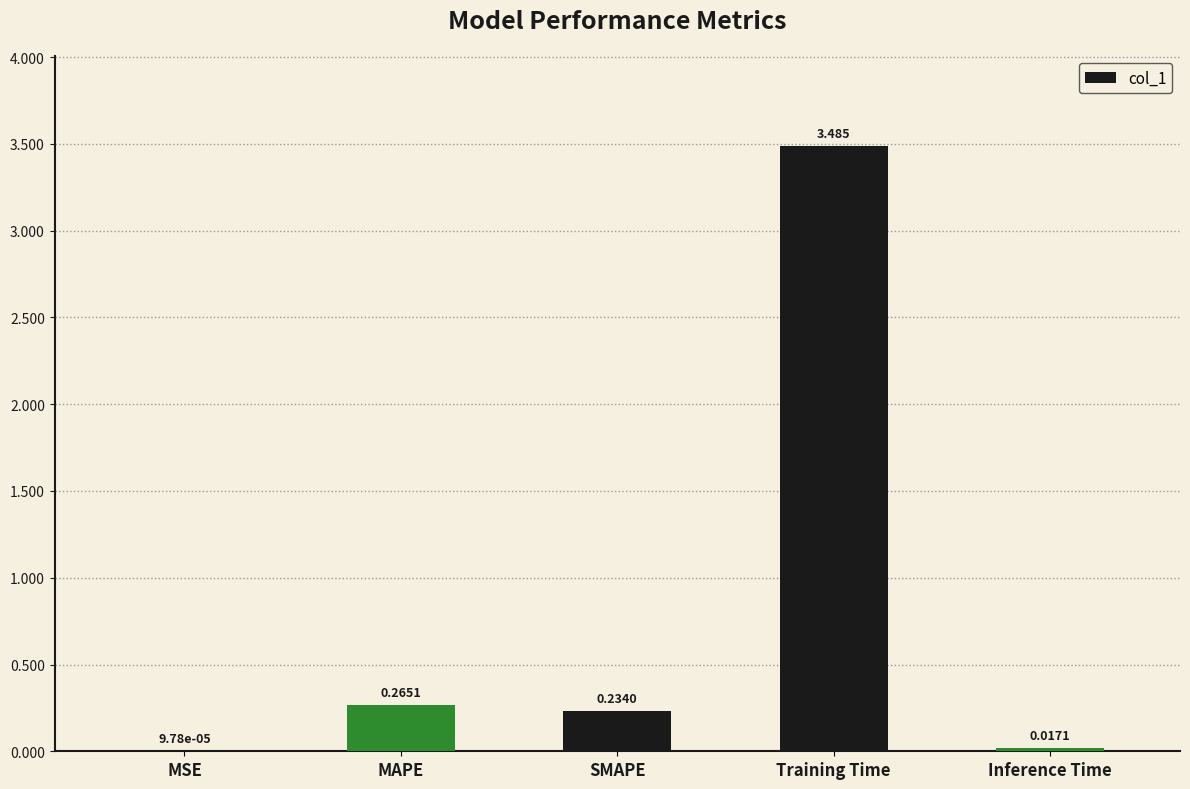

Which category has the lowest value across all series?

MSE